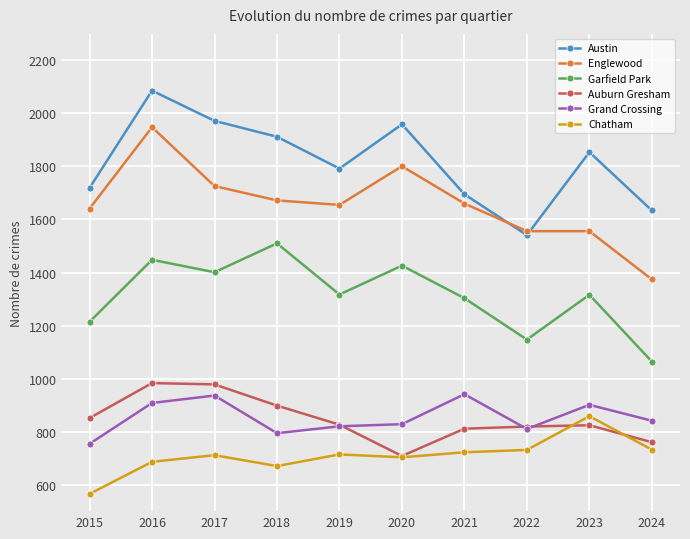

Which series ends up on top after the final intersection of Englewood and Austin?

Austin